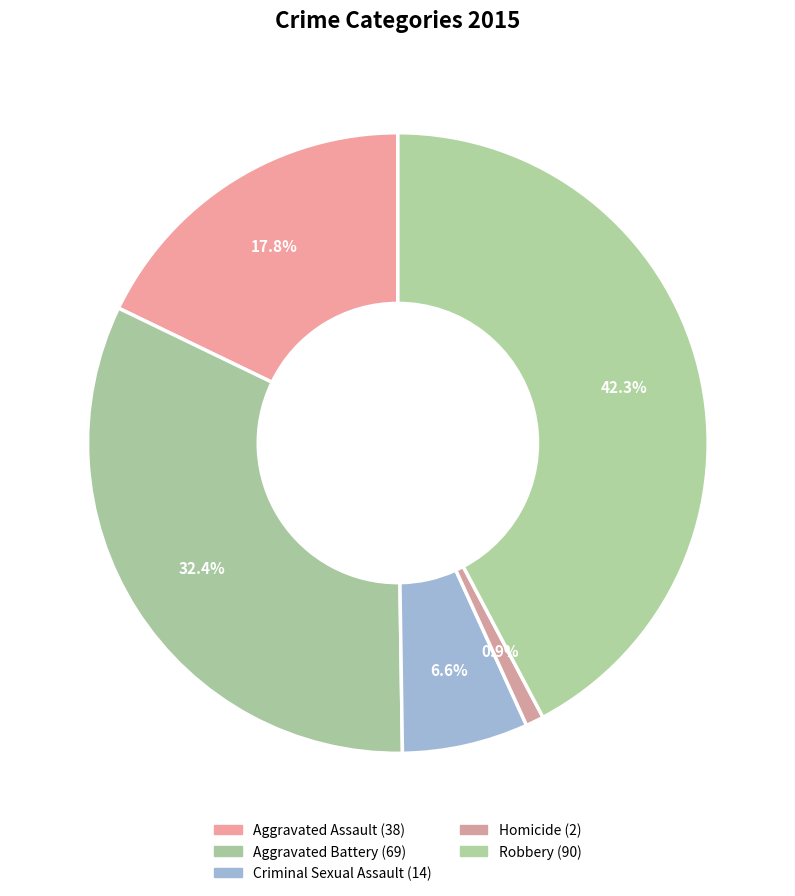

Count the number of slices in the pie.

5